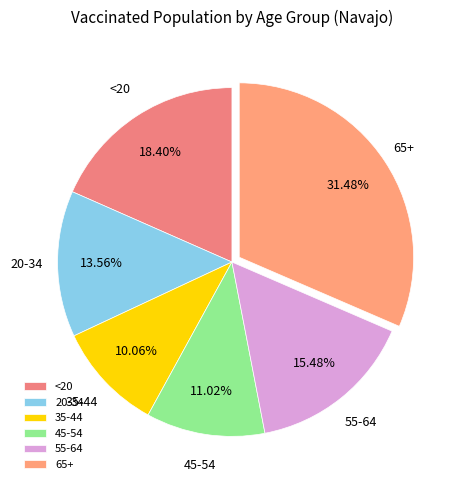

Count the number of slices in the pie.

6